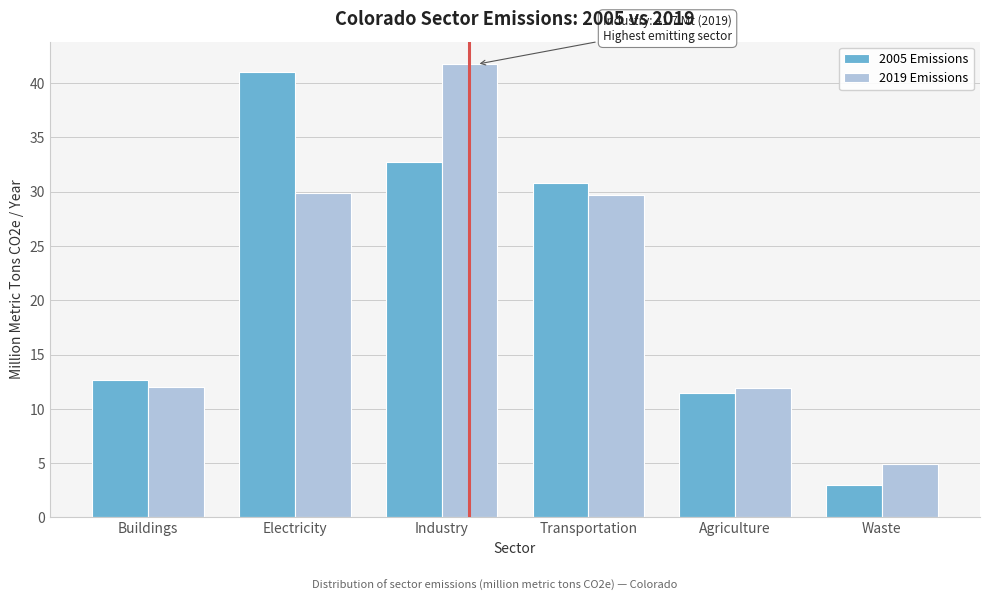

At which label does 2019 Emissions first exceed 29?

Electricity